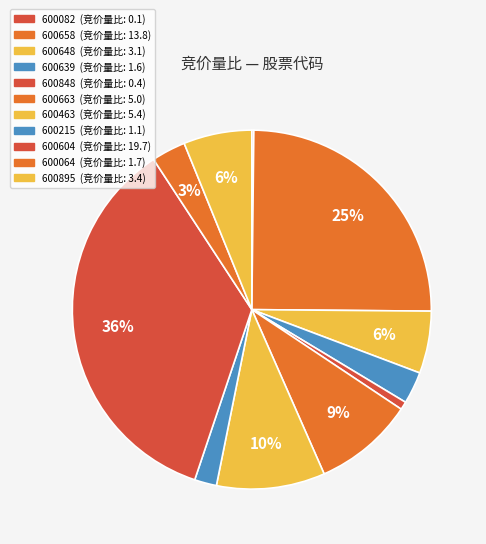

Is it true that 600082 is 0% of the pie?

True